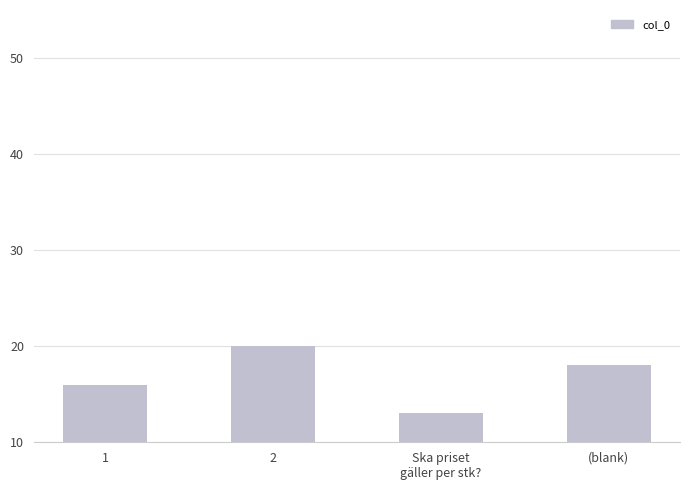

What is the label of the 1st bar from the left?

1